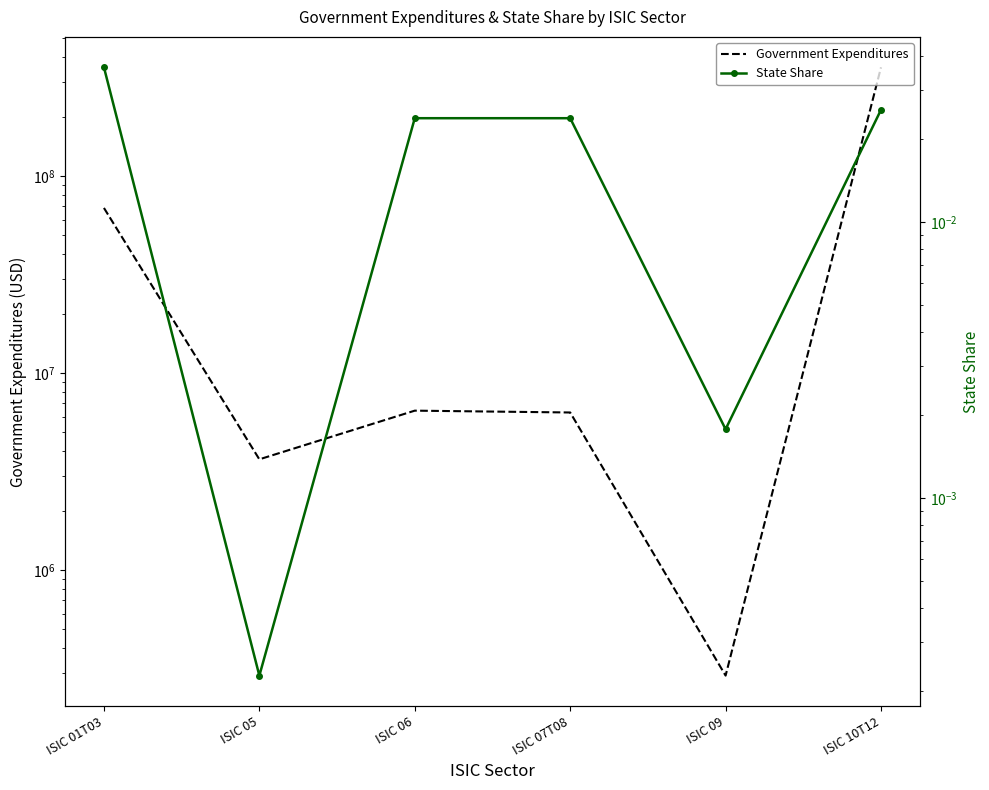

Reading left to right, list all the values displayed in this chart.

Government Expenditures: 68776391.6	3641734.8	6432553.6	6296430.2	290604.5	355990477.5
State Share: 0.0	0.0	0.0	0.0	0.0	0.0